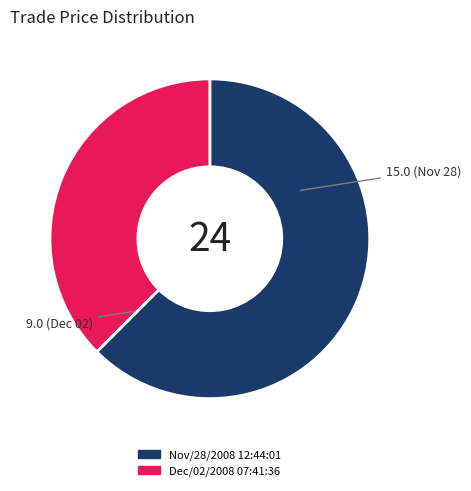

Combined, do Nov/28/2008 12:44:01 and Dec/02/2008 07:41:36 account for over 50%?

Yes